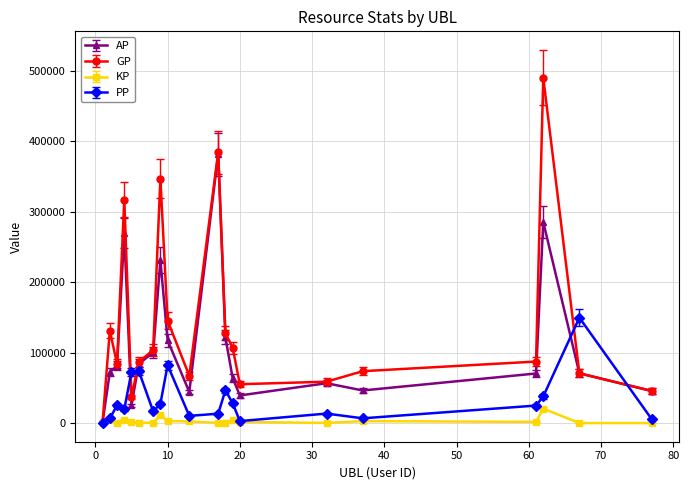

What is the maximum value for KP?

20500.2